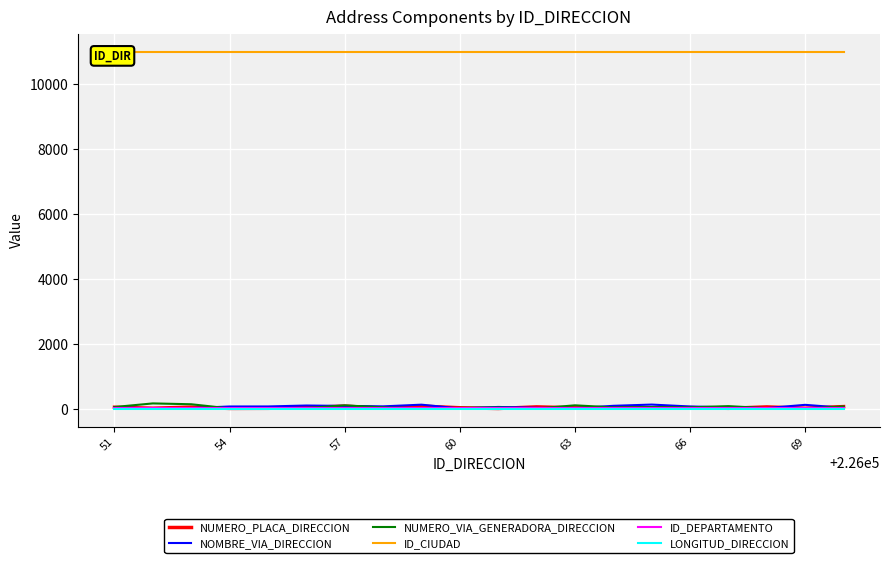

What is the average value of the NUMERO_PLACA_DIRECCION series?

34